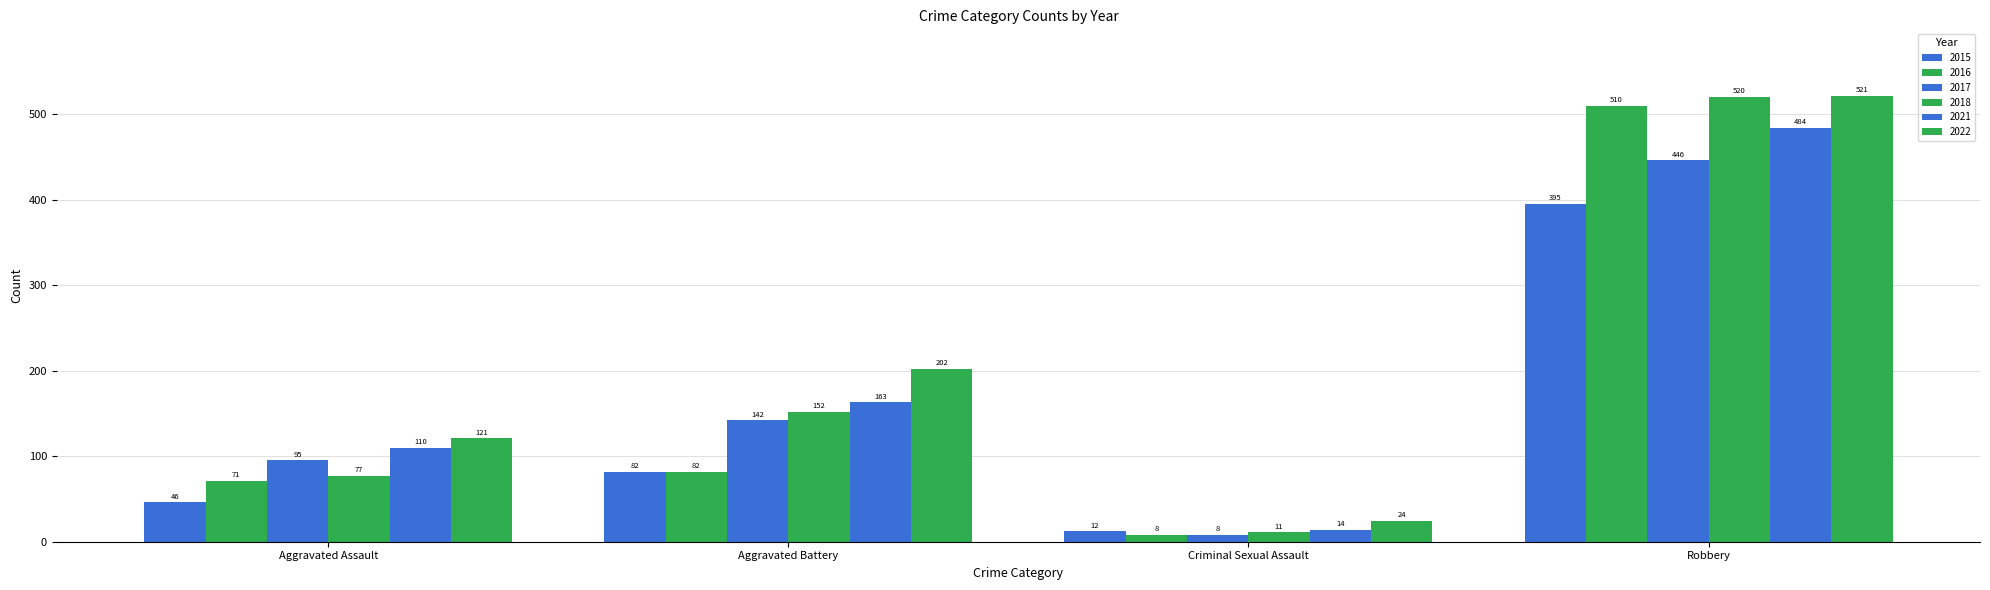

Which series has the largest total across all categories?

2022